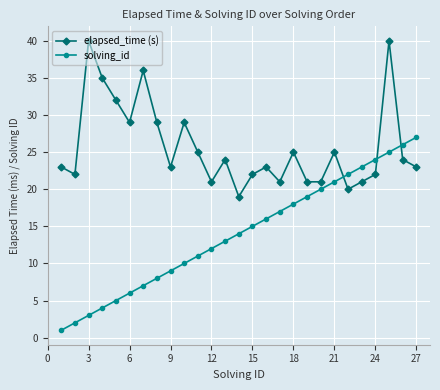

How many intersections are there between solving_id and elapsed_time (s)?

3